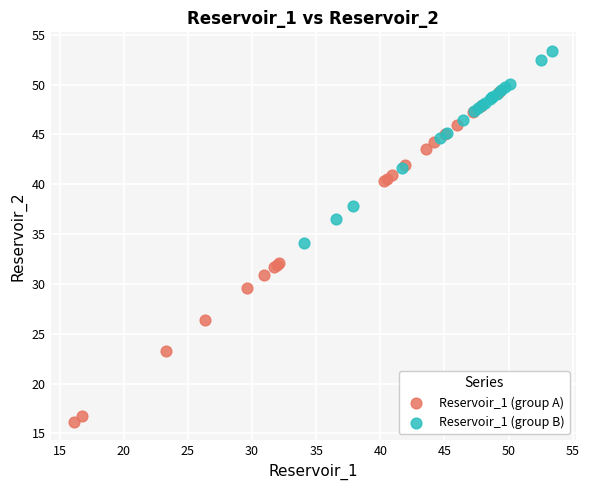

Which series reaches the maximum Y coordinate?

Reservoir_1 (group B)